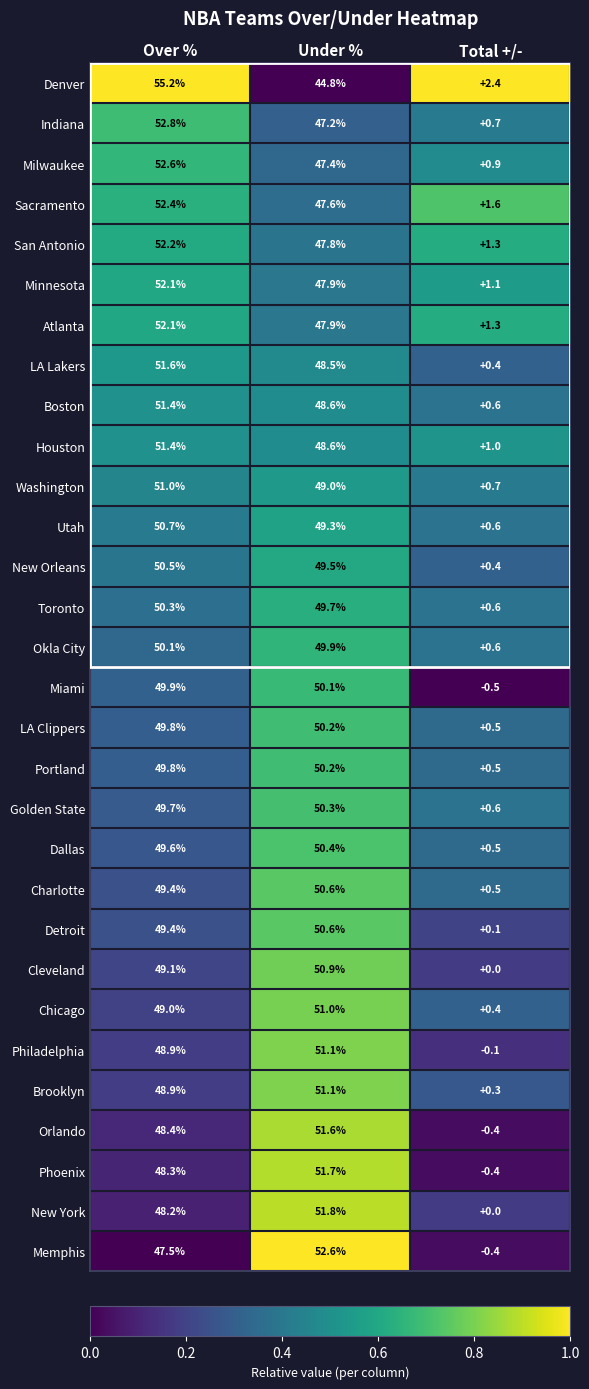

At how many categories does at least one series exceed 0?

3